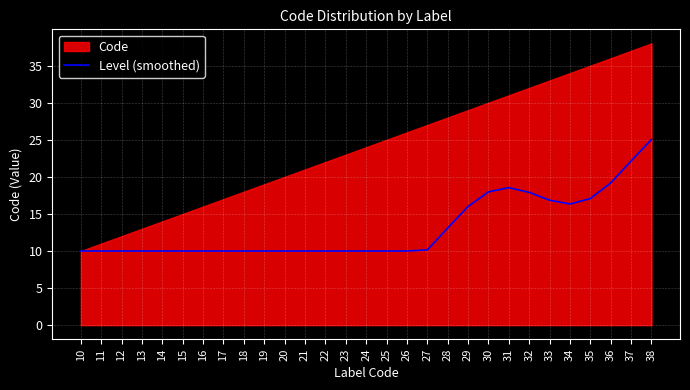

What is the maximum value for Level (smoothed)?

25.0